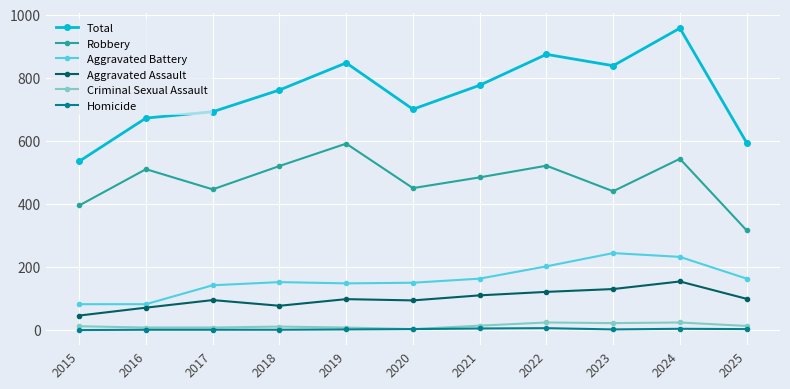

What are all the series names shown in the legend?

Total, Robbery, Aggravated Battery, Aggravated Assault, Criminal Sexual Assault, Homicide